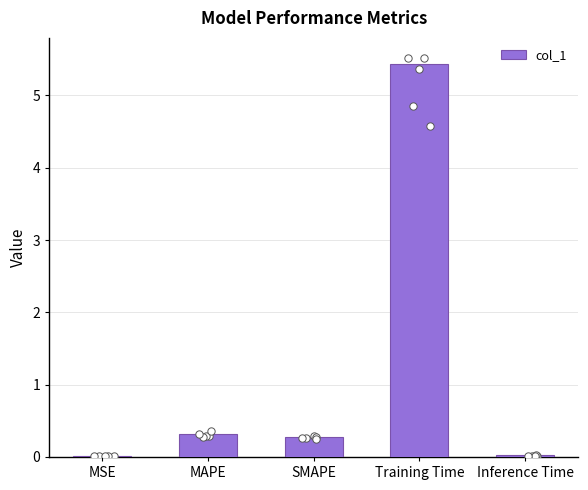

Approximately how many times larger is the value at SMAPE compared to Training Time?

0.1